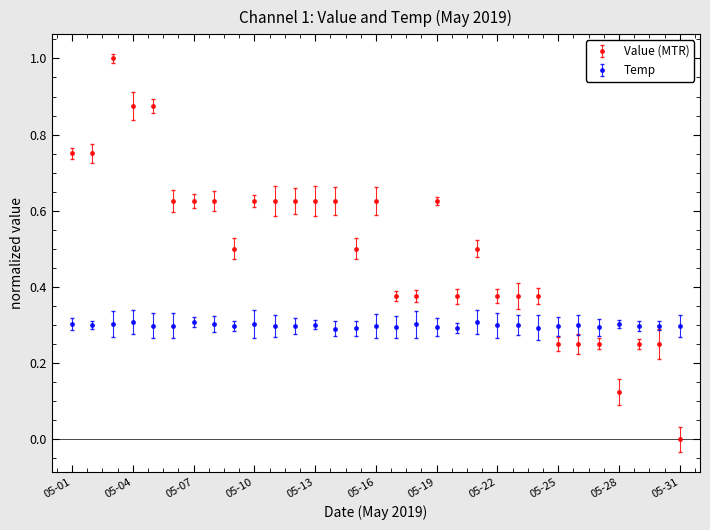

Does the chart have visible grid lines?

No